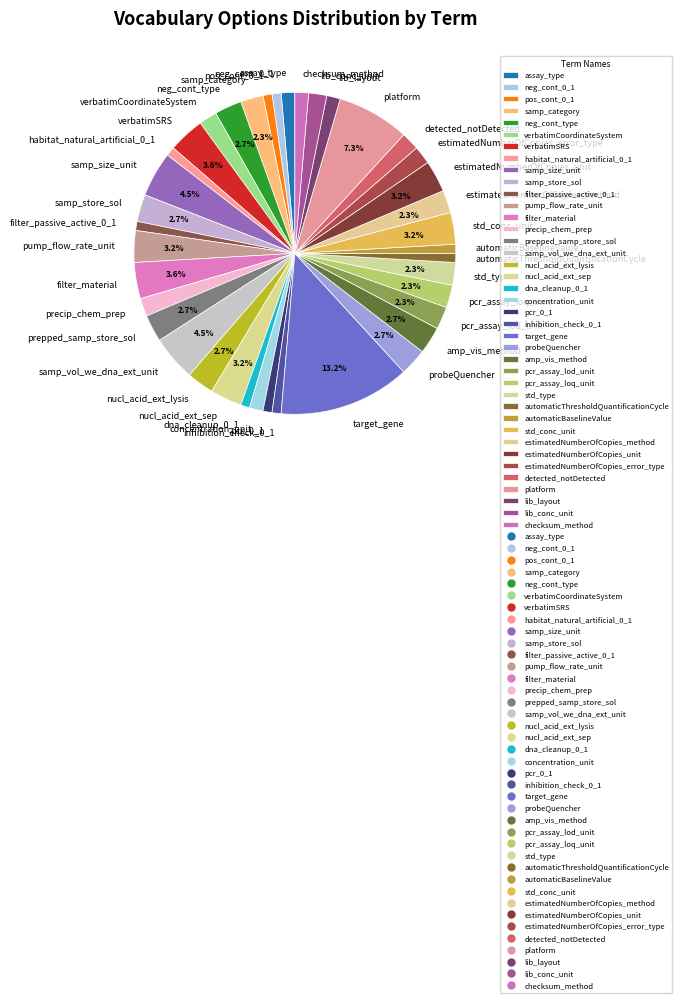

Which category has the biggest portion of the pie?

target_gene